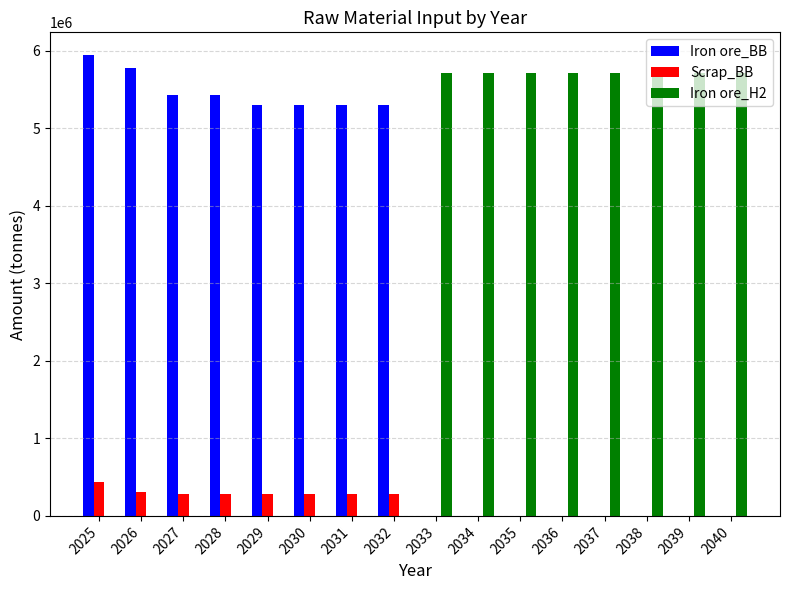

What is the sum of all Scrap_BB values?

2431108.4